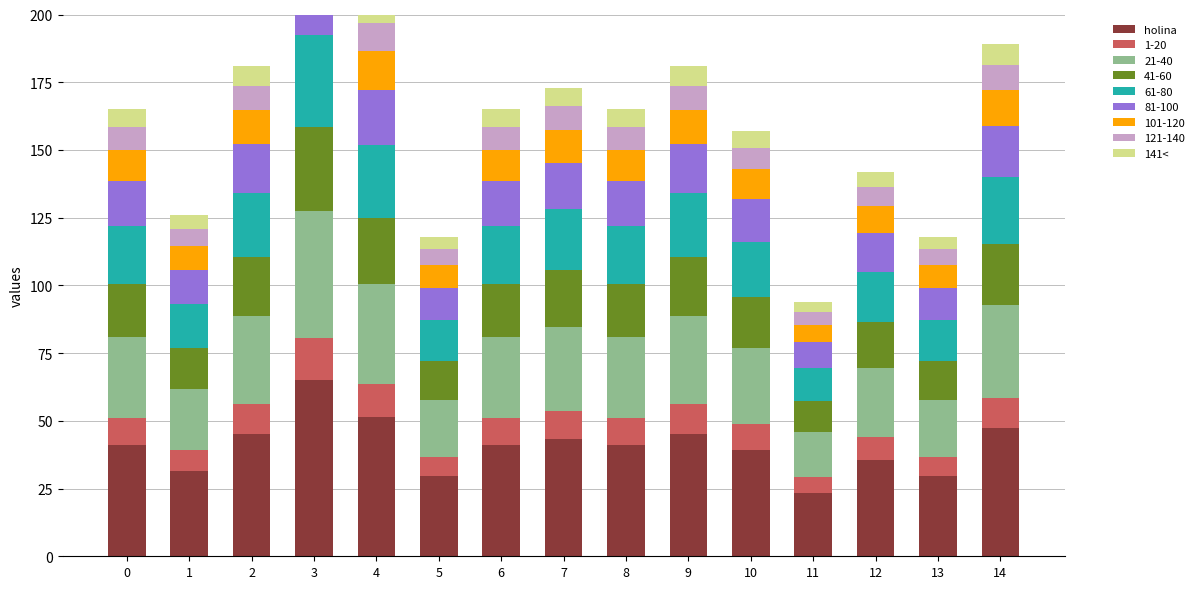

What is the sum of the holina values at 6 and 5?

70.8